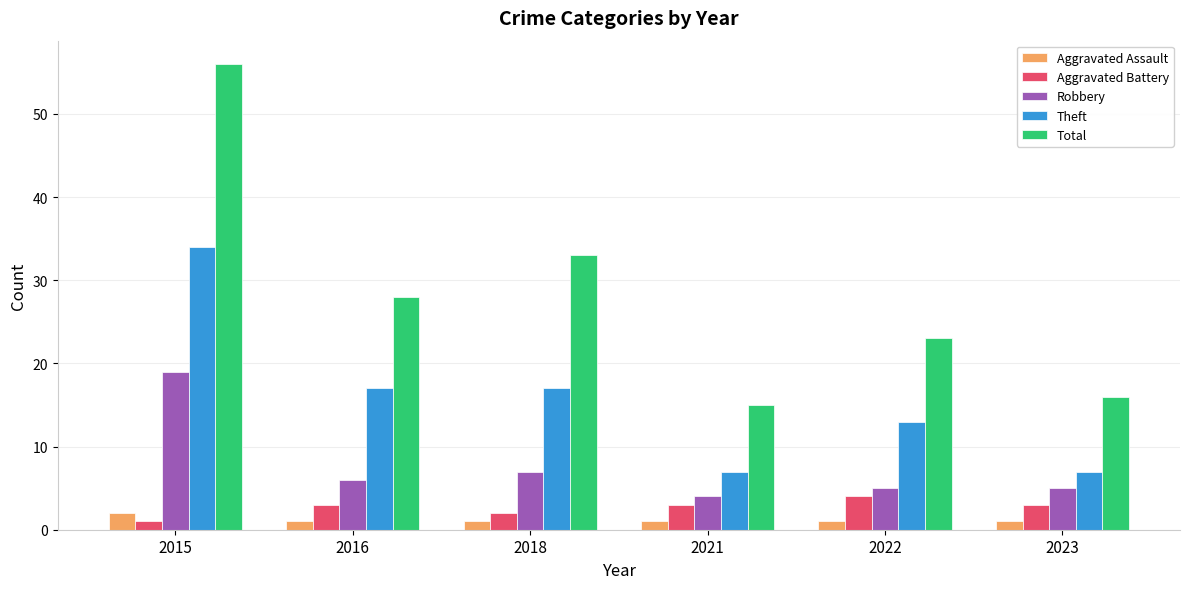

What is the average value of the Theft series?

16